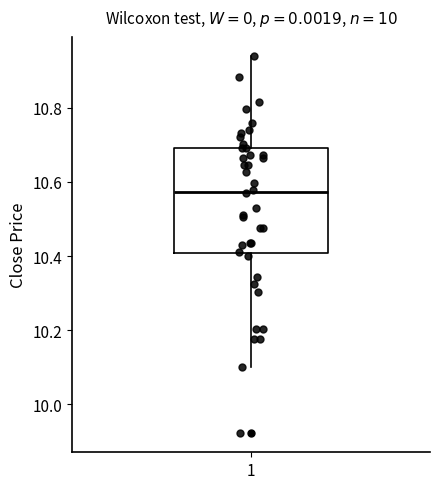

Transcribe this box plot: give where the median line is, the range the box spans, and where the two whiskers end, as read against the y-axis. The values are not printed on the chart, so give them approximately, as read against the axis.

median 10.58, box 10.40 to 10.70, whiskers 10.10 to 10.94